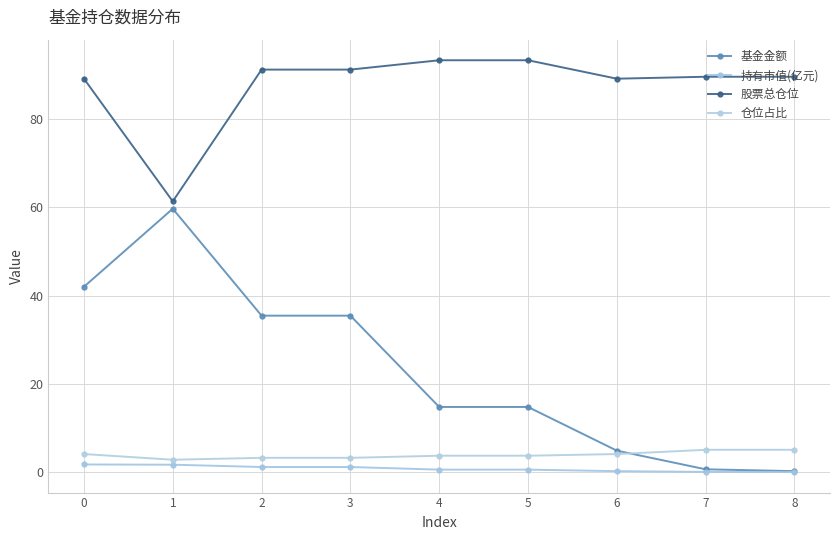

Reading left to right, transcribe all the data shown in this chart.

基金金额: 0=42.0	1=59.7	2=35.5	3=35.5	4=14.8	5=14.8	6=4.8	7=0.6	8=0.2
持有市值(亿元): 0=1.7	1=1.7	2=1.1	3=1.1	4=0.5	5=0.5	6=0.2	7=0.0	8=0.0
股票总仓位: 0=89.2	1=61.4	2=91.2	3=91.2	4=93.3	5=93.3	6=89.2	7=89.6	8=89.6
仓位占比: 0=4.1	1=2.8	2=3.2	3=3.2	4=3.7	5=3.7	6=4.1	7=5.0	8=5.0